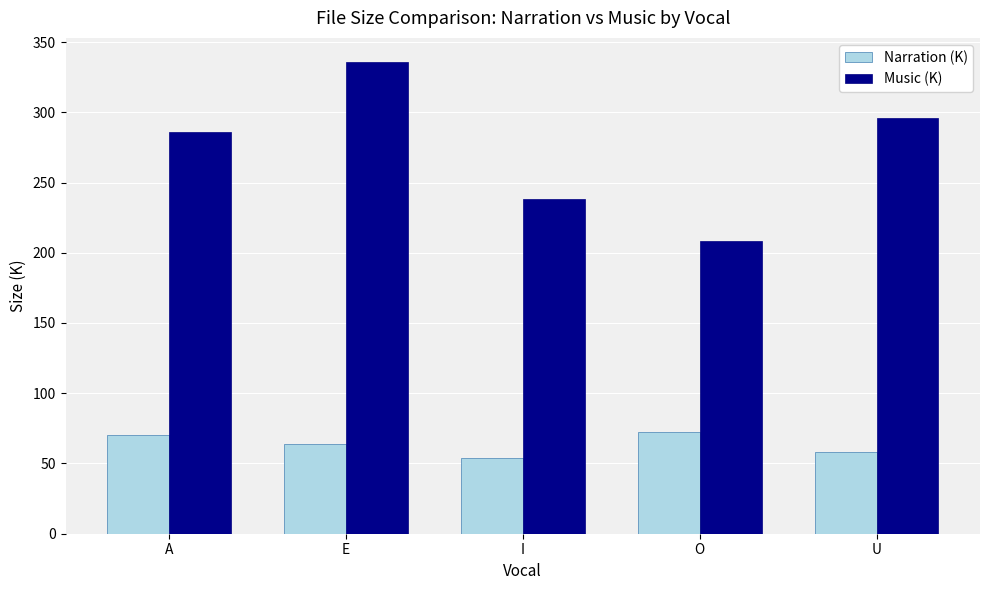

What is the difference between the Narration (K) values at I and E?

10.0